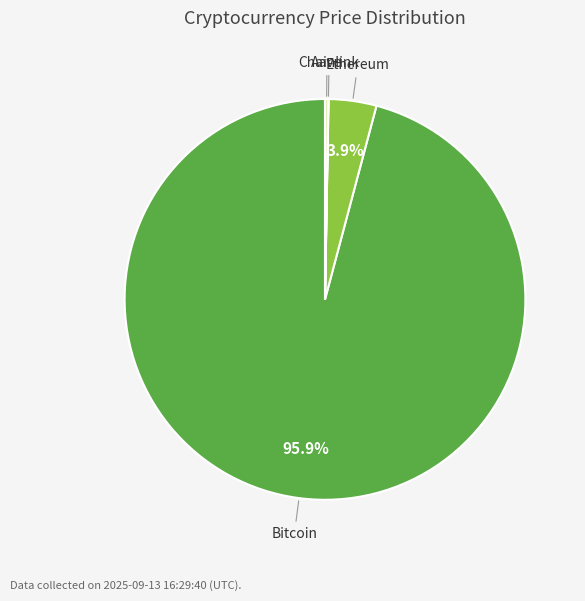

Which category has the biggest portion of the pie?

Bitcoin